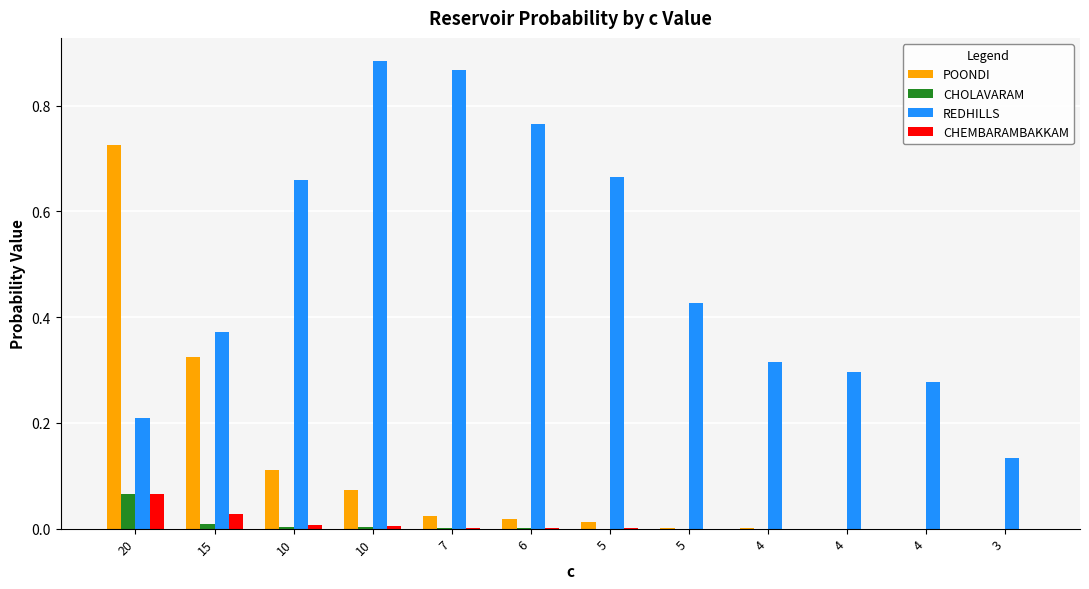

What are all the series names shown in the legend?

POONDI, CHOLAVARAM, REDHILLS, CHEMBARAMBAKKAM